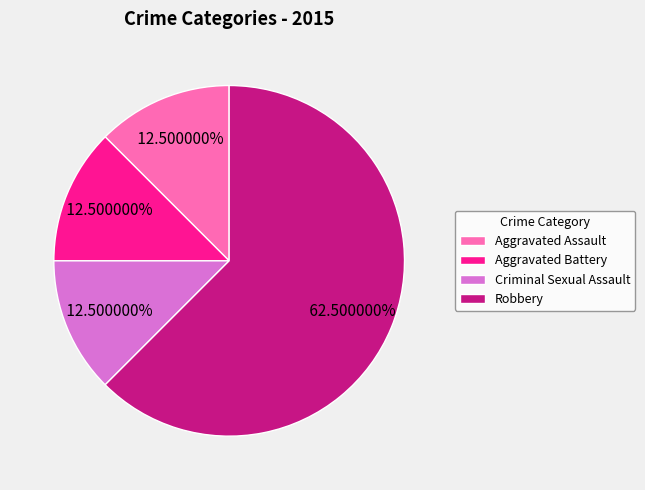

What percentage is NOT represented by Aggravated Battery?

87.5%